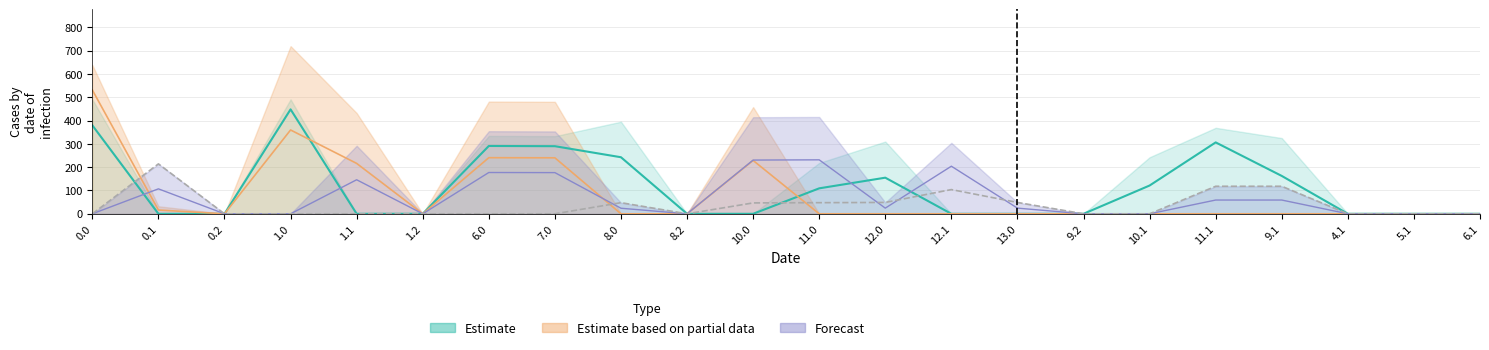

What is the label of the 3rd point from the right?

4.1